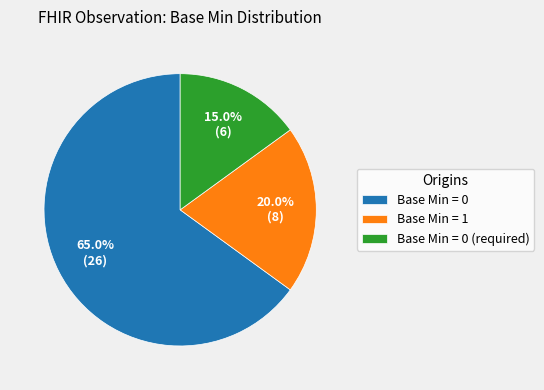

Combined, do Base Min = 0 (required) and Base Min = 0 account for over 50%?

Yes